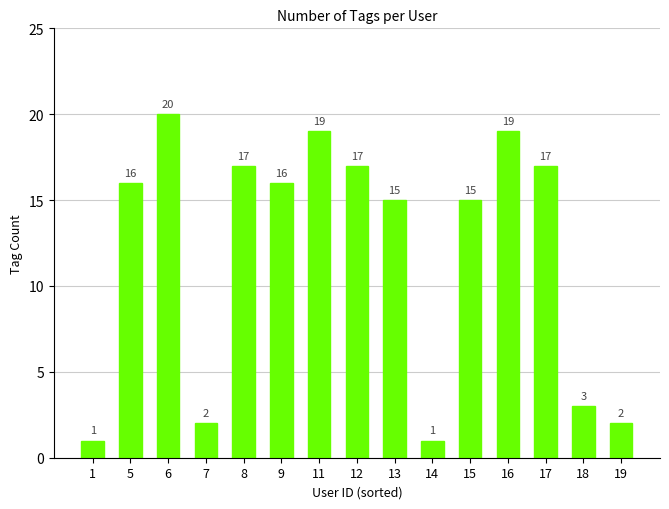

What is the difference between the values at 16 and 13?

4